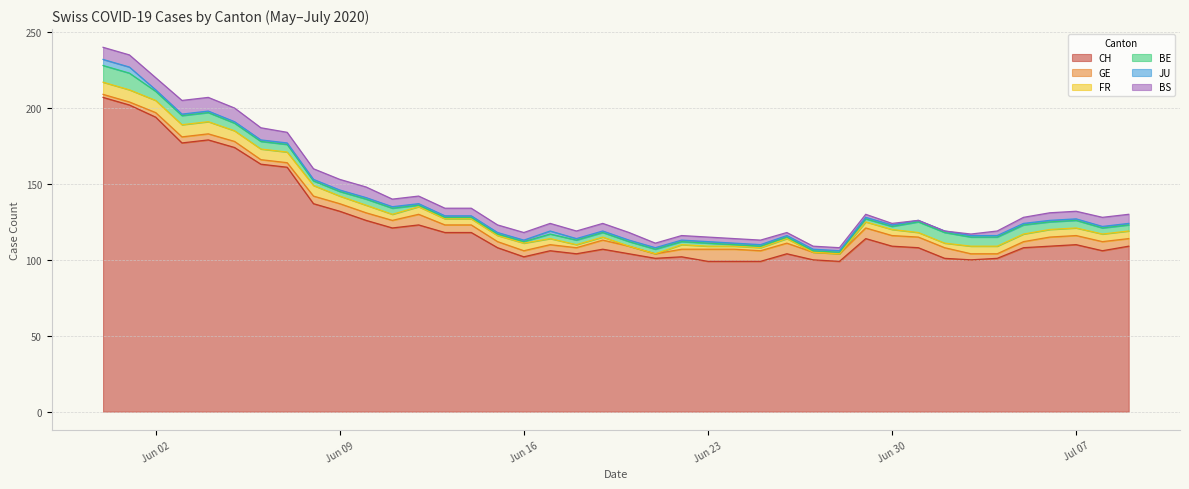

Is it true that CH equals 183 at 12?

False